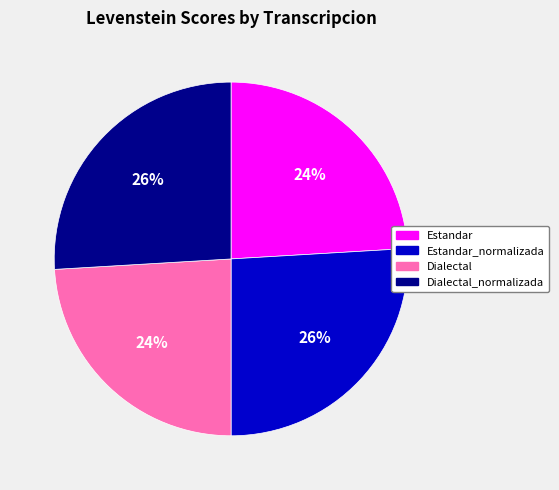

Is there a majority slice in this chart?

No